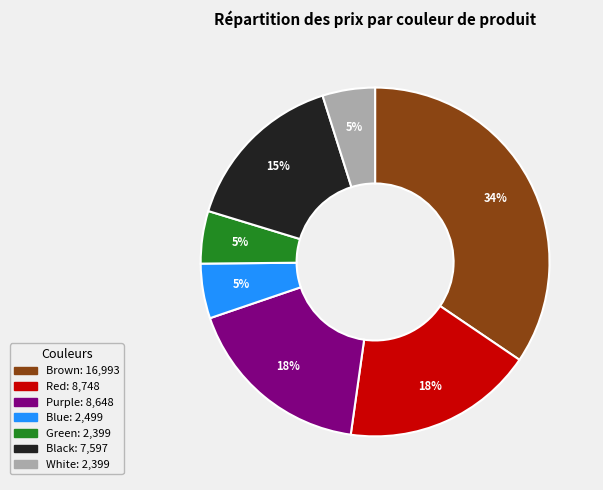

Which category has the biggest portion of the pie?

Brown